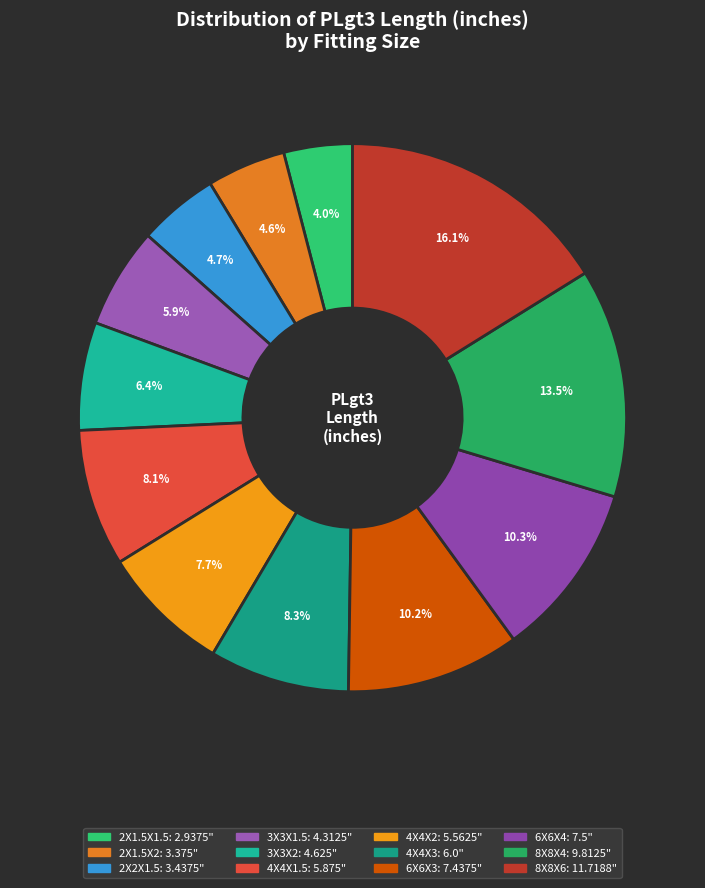

Is 2X1.5X2 the majority of the pie?

No